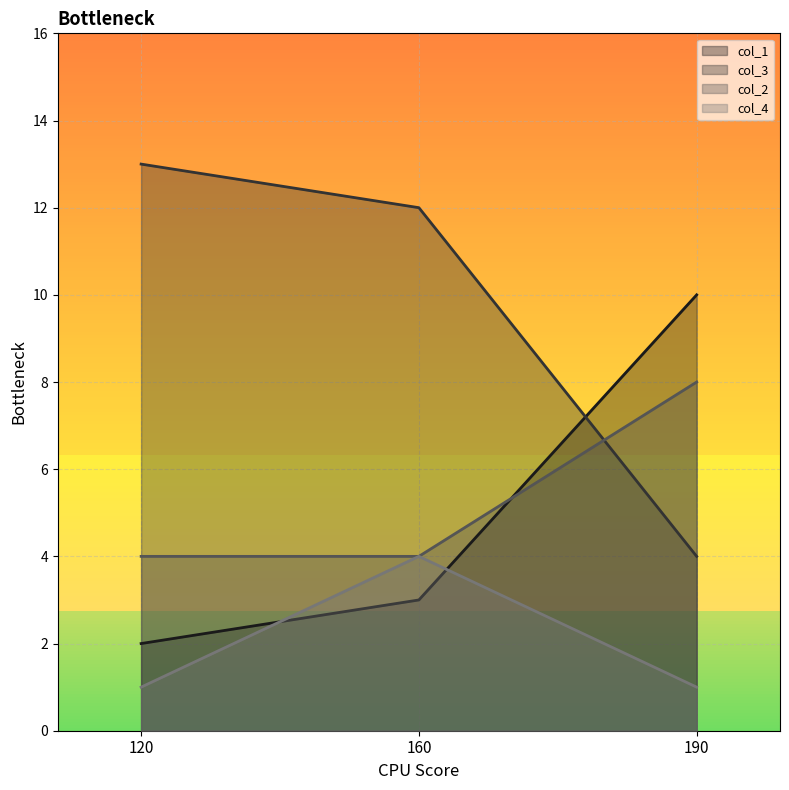

What is the value of the col_4 point at the 3rd from the left?

1